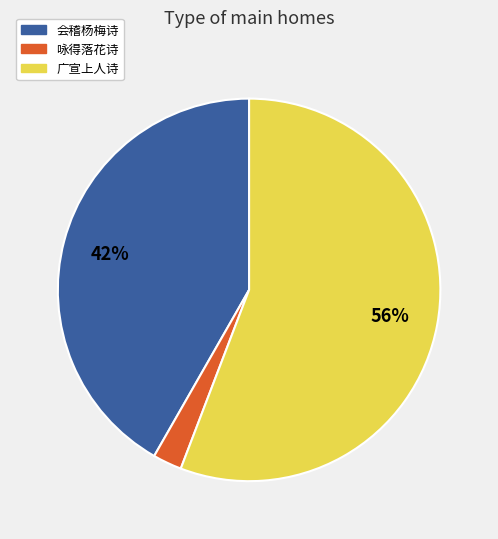

To the nearest percent, what is the average slice percentage?

33%